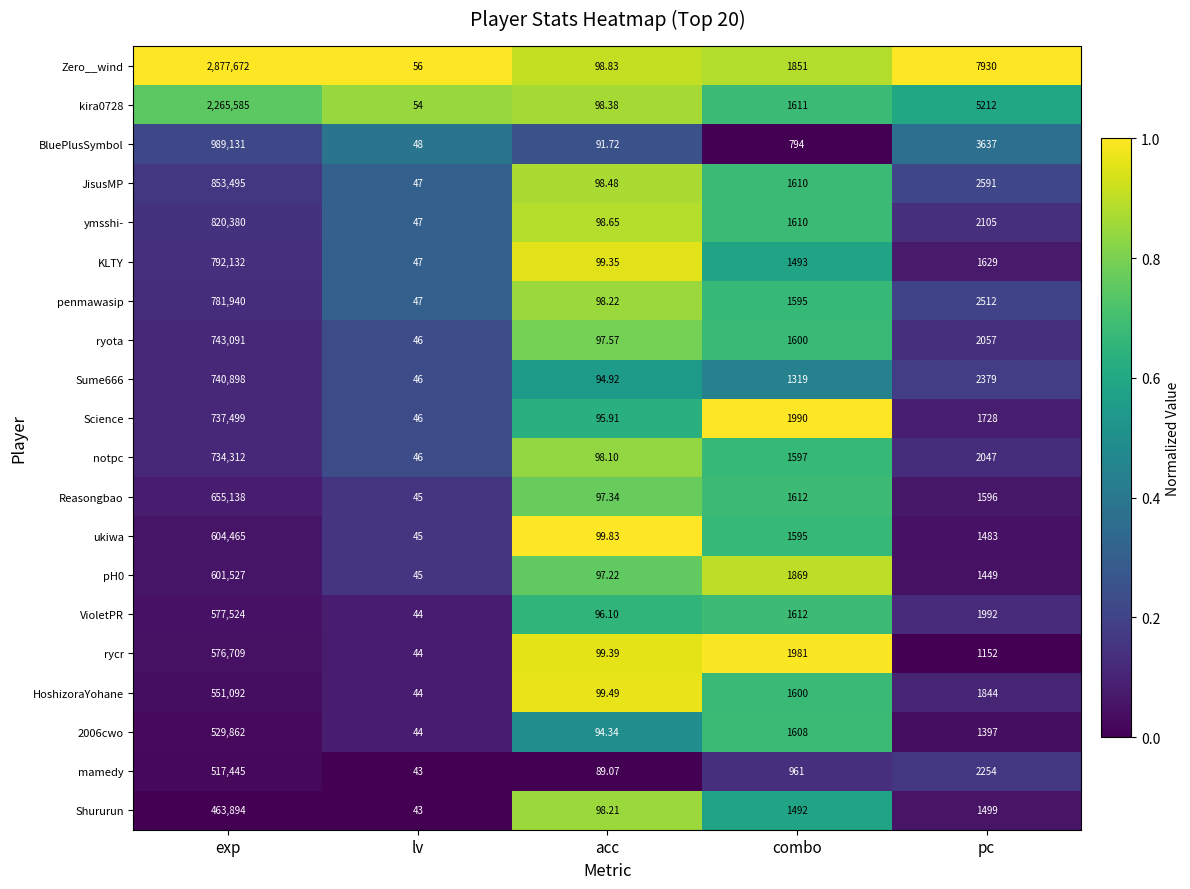

Rank the categories by KLTY value from lowest to highest.

lv, acc, combo, pc, exp